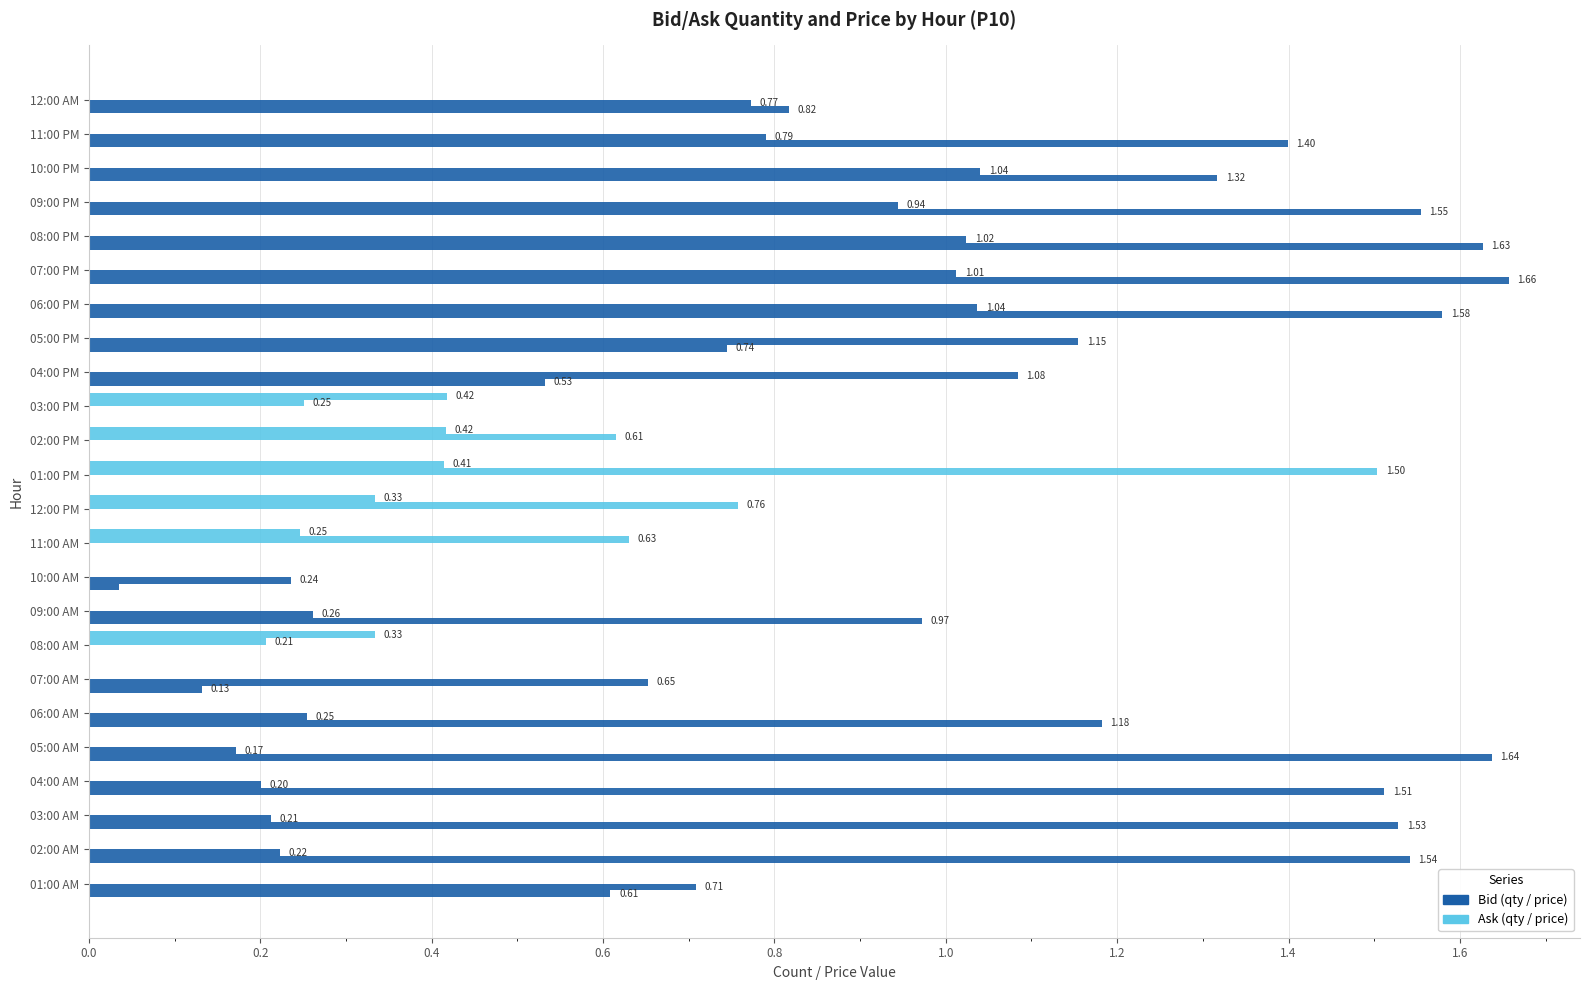

How many categories are shown in the chart?

24